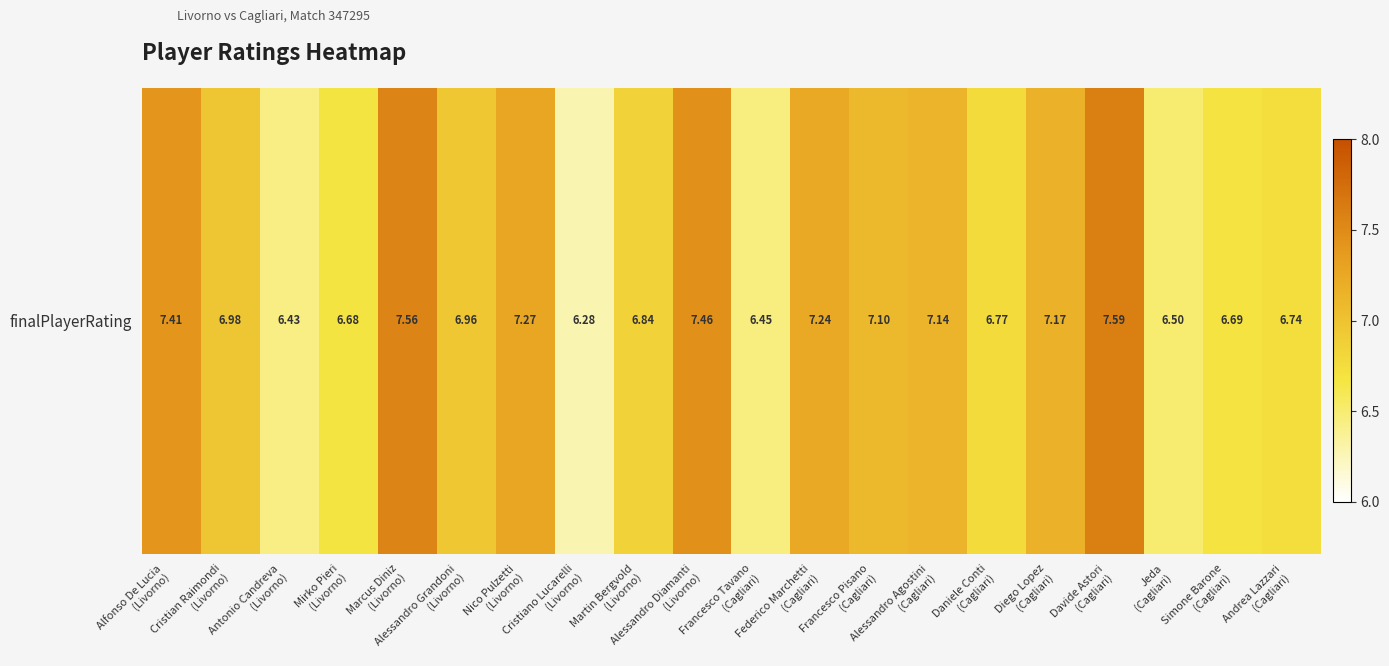

List the labels in order of value, smallest first.

Cristiano Lucarelli
(Livorno), Antonio Candreva
(Livorno), Francesco Tavano
(Cagliari), Jeda
(Cagliari), Mirko Pieri
(Livorno), Simone Barone
(Cagliari), Andrea Lazzari
(Cagliari), Daniele Conti
(Cagliari), Martin Bergvold
(Livorno), Alessandro Grandoni
(Livorno), Cristian Raimondi
(Livorno), Francesco Pisano
(Cagliari), Alessandro Agostini
(Cagliari), Diego Lopez
(Cagliari), Federico Marchetti
(Cagliari), Nico Pulzetti
(Livorno), Alfonso De Lucia
(Livorno), Alessandro Diamanti
(Livorno), Marcus Diniz
(Livorno), Davide Astori
(Cagliari)